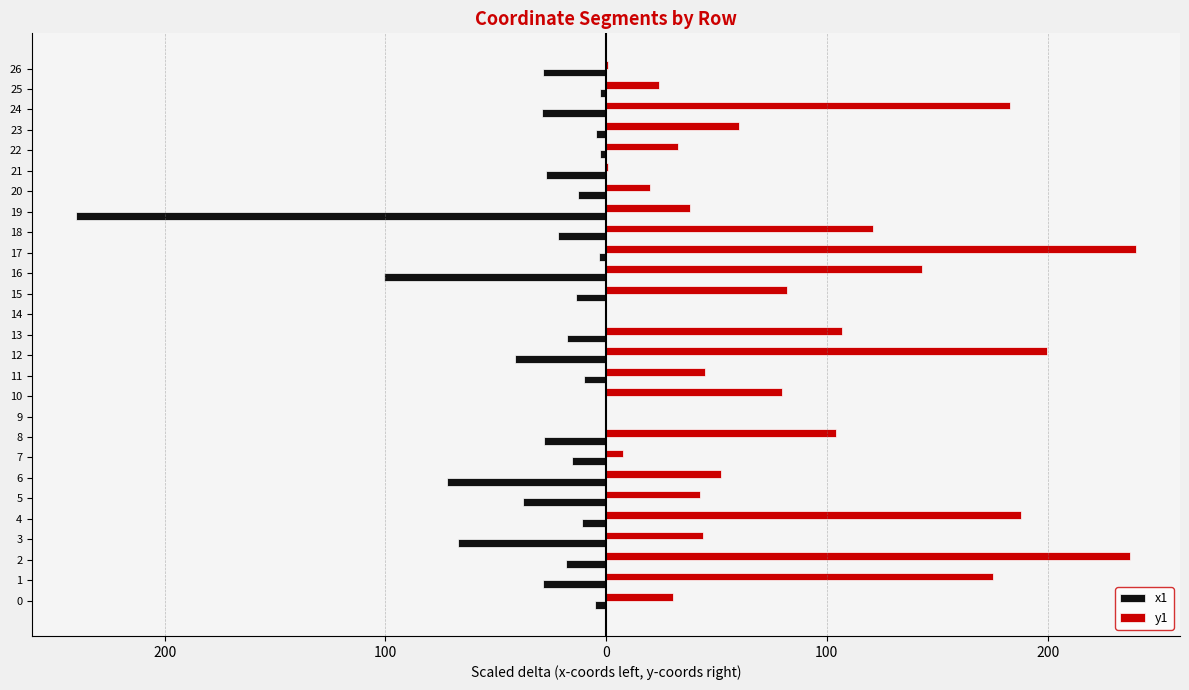

Which series has the largest total across all categories?

y1